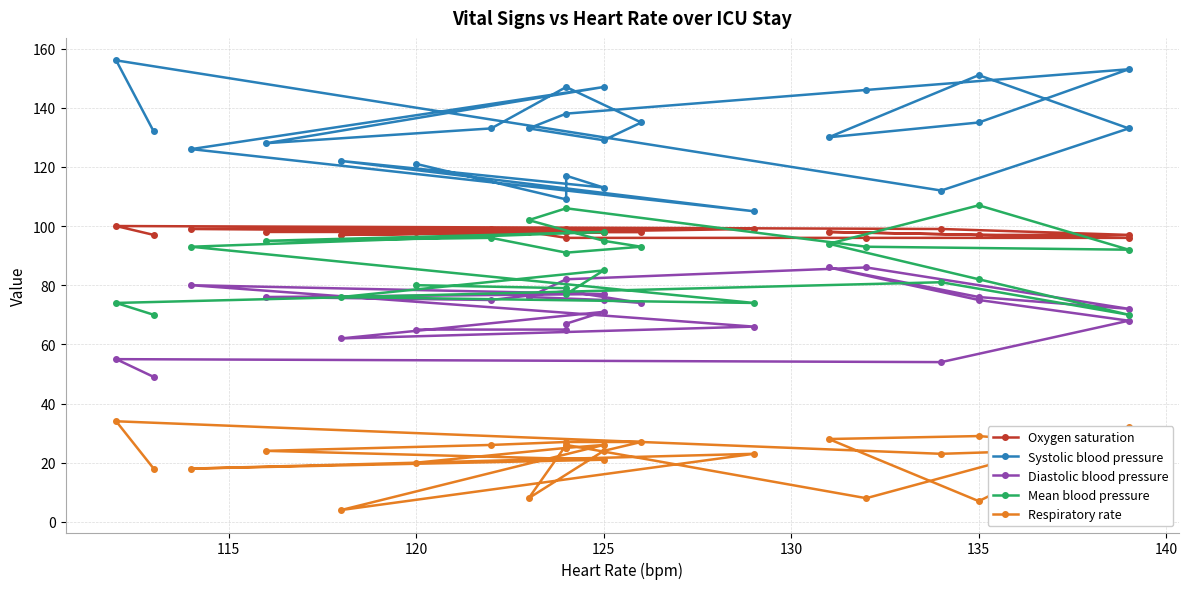

At how many categories does at least one series exceed 60?

24